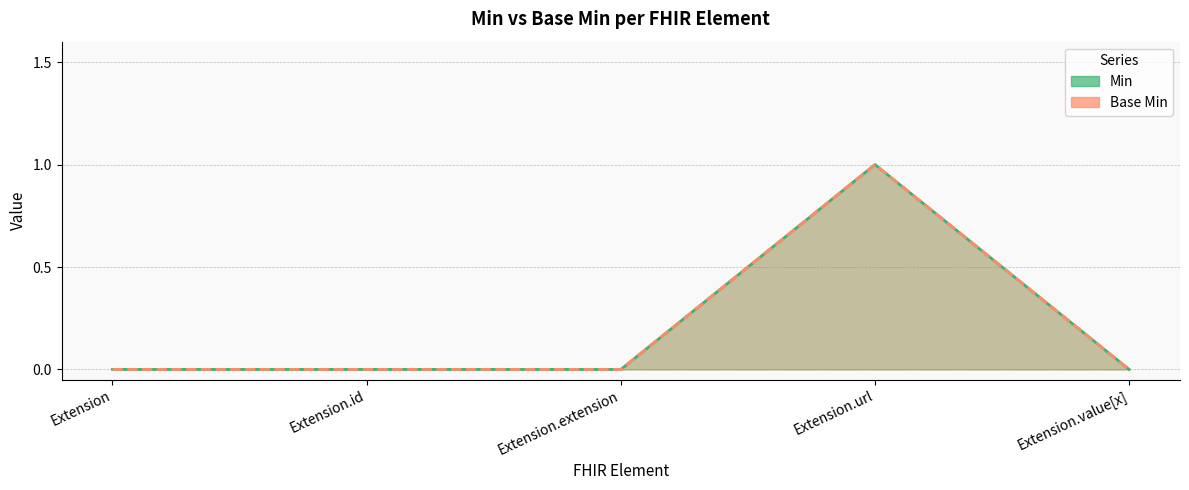

True or false: Min has more than 2 interior local peaks.

False